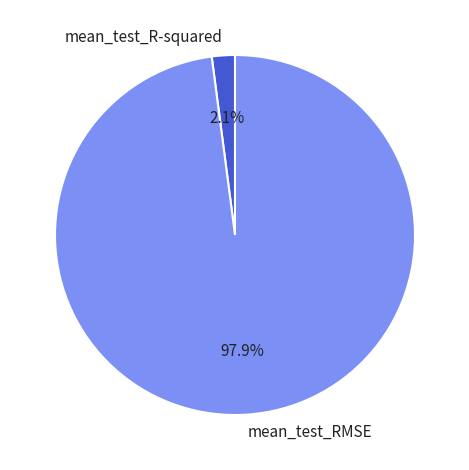

True or false: mean_test_R-squared accounts for 2% of the total.

True